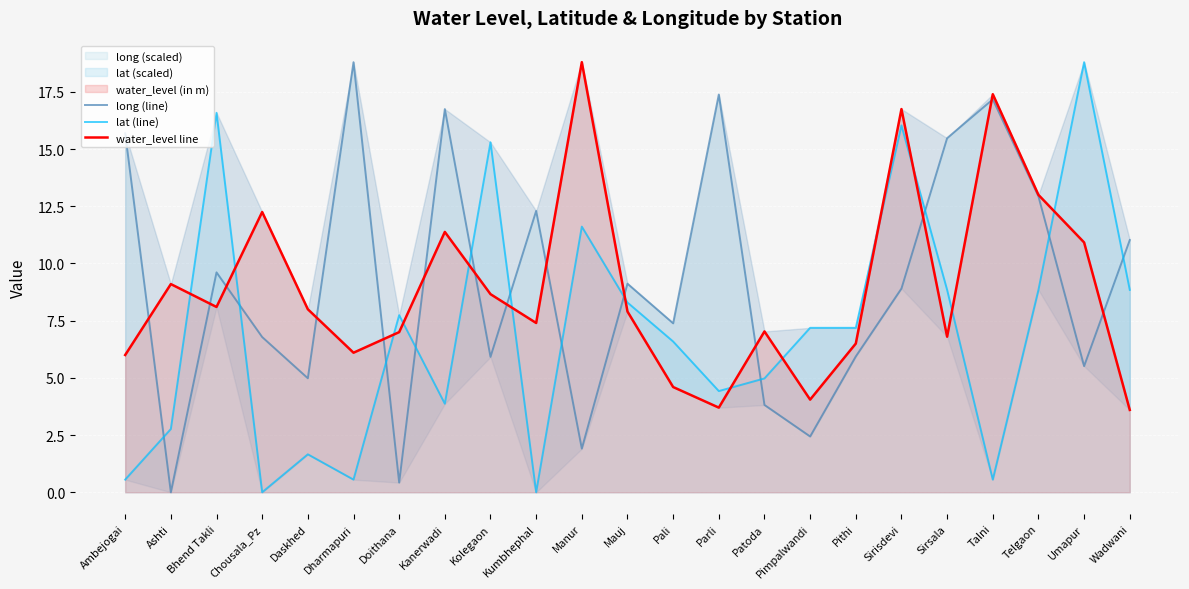

What is the label of the 6th point from the left?

Dharmapuri